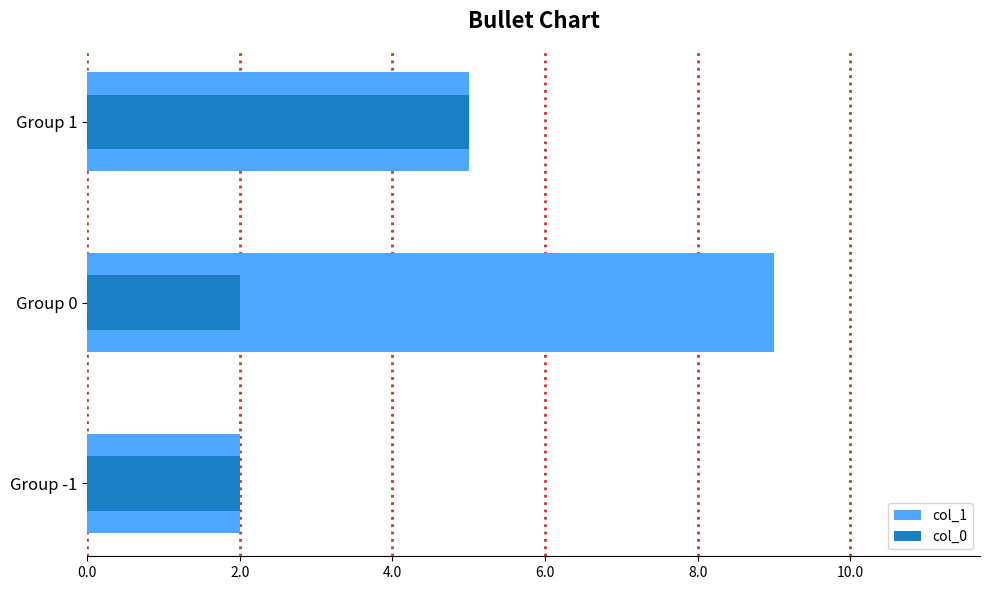

How many distinct data groups are displayed?

2